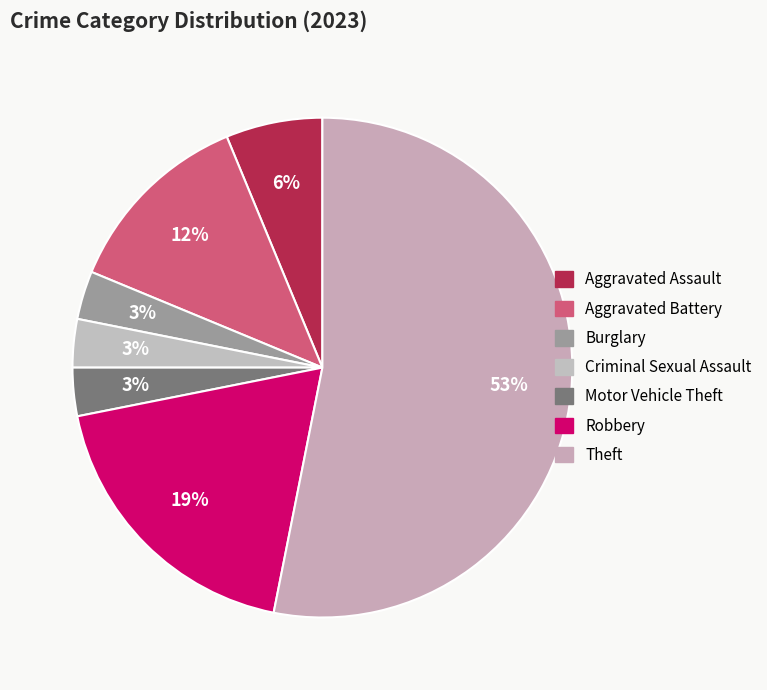

To the nearest percent, what portion does Motor Vehicle Theft represent?

3%